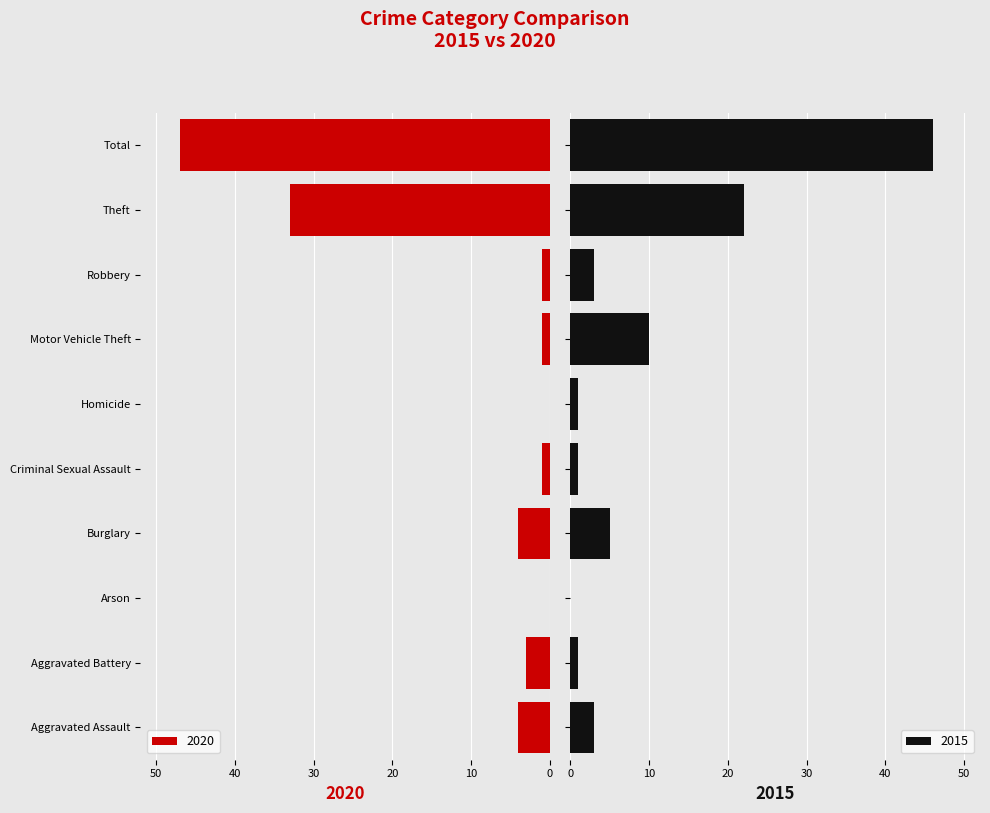

The 2020 series shows 4 at Burglary. True or false?

True